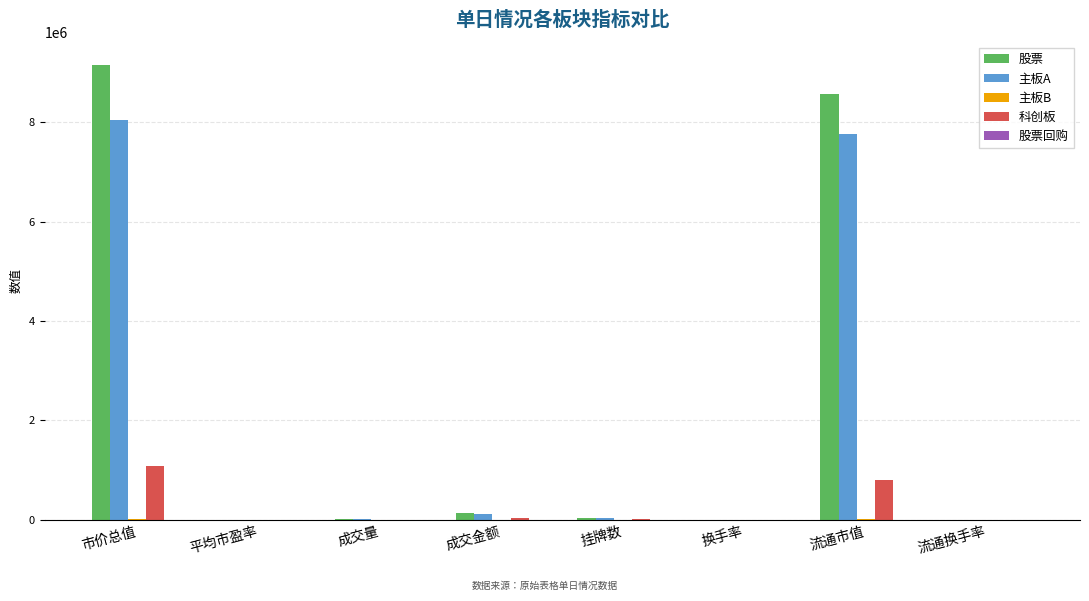

At which label does 股票 reach its peak?

市价总值